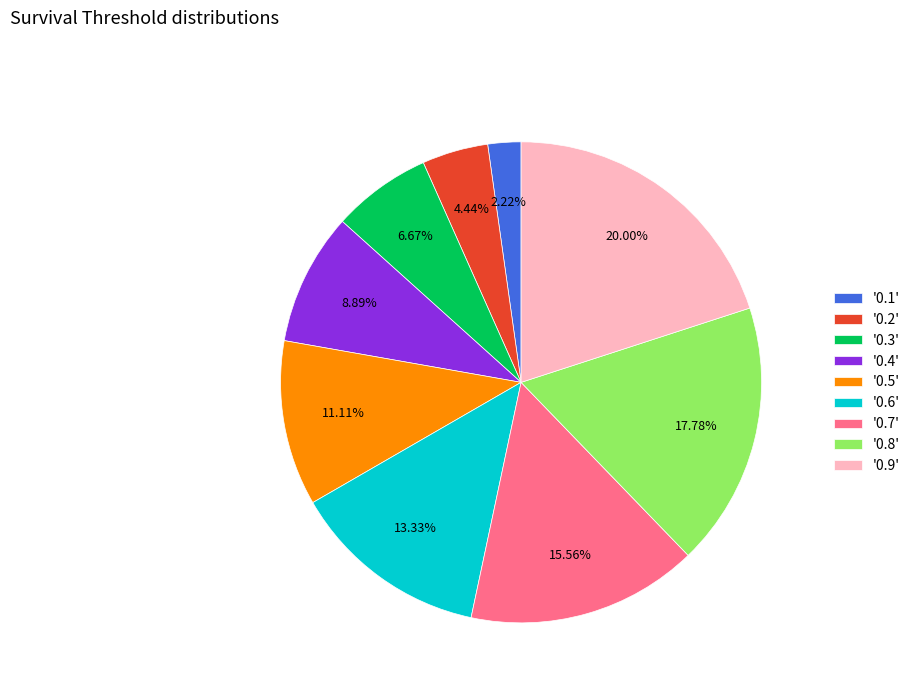

Do '0.4' and '0.5' together represent more than half of the pie?

No